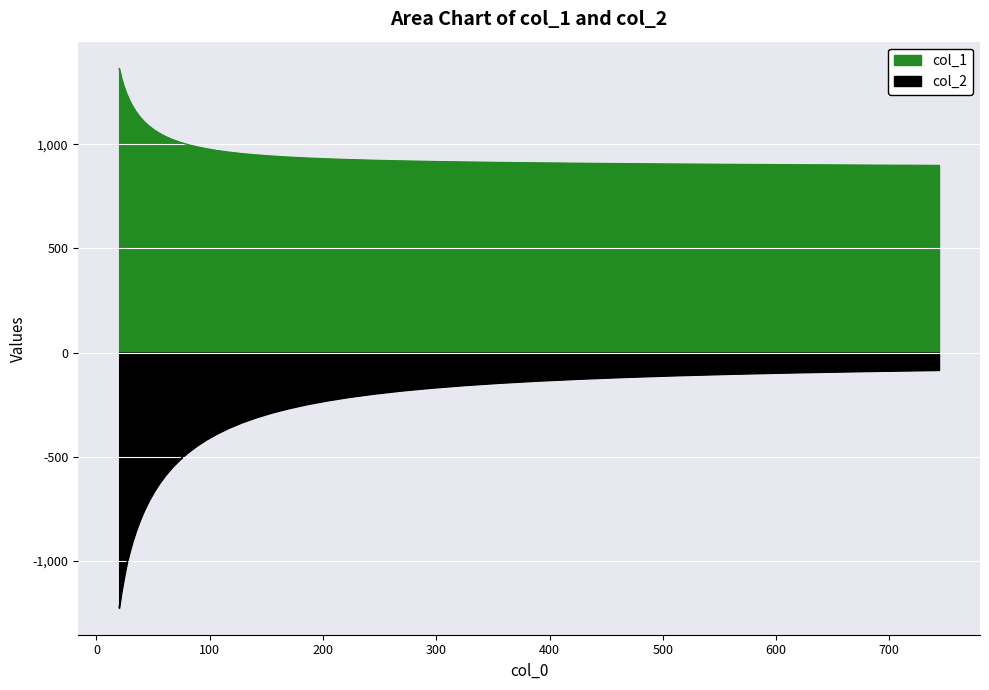

True or false: col_2 and col_1 intersect in this chart.

False